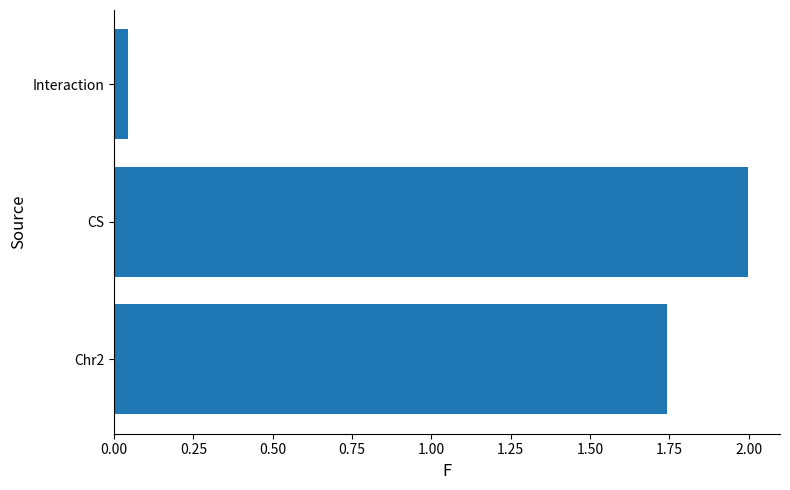

What is the difference between the values at Interaction and CS?

2.0